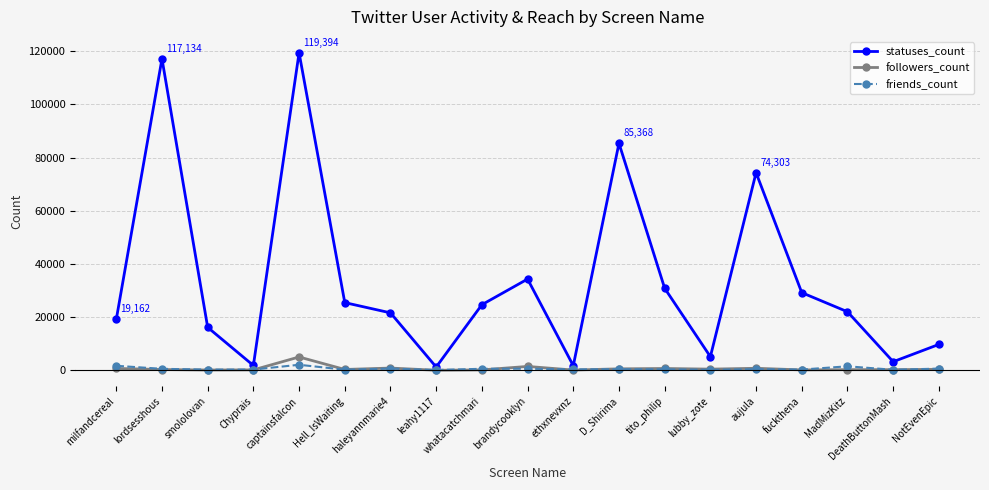

The statuses_count series shows 16166 at smololovan. True or false?

True